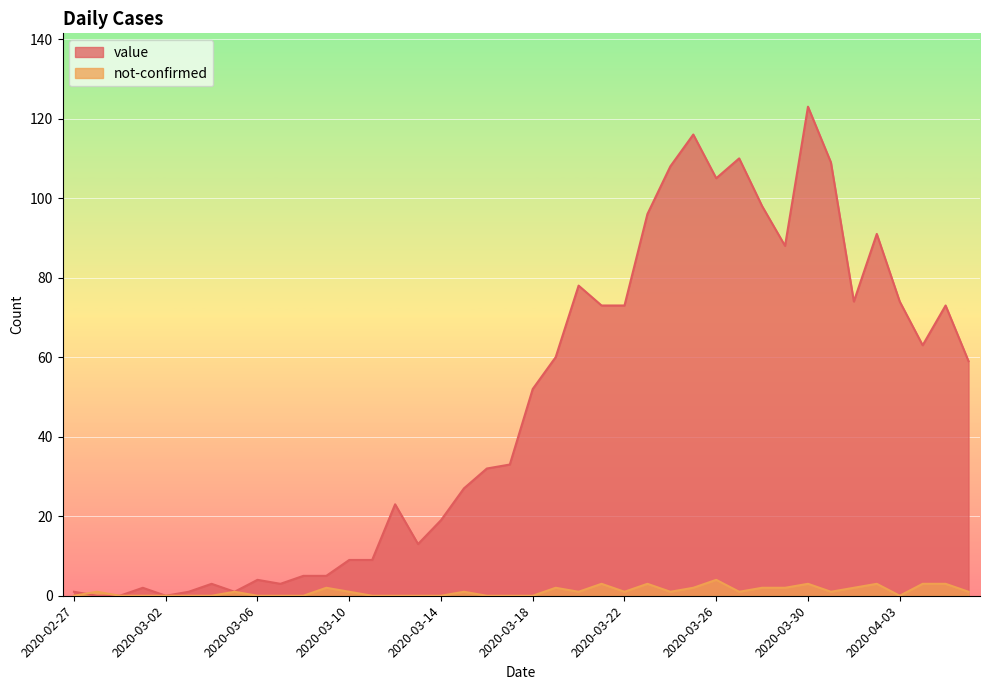

The value of not-confirmed at 2020-03-22 is 1. True or false?

False